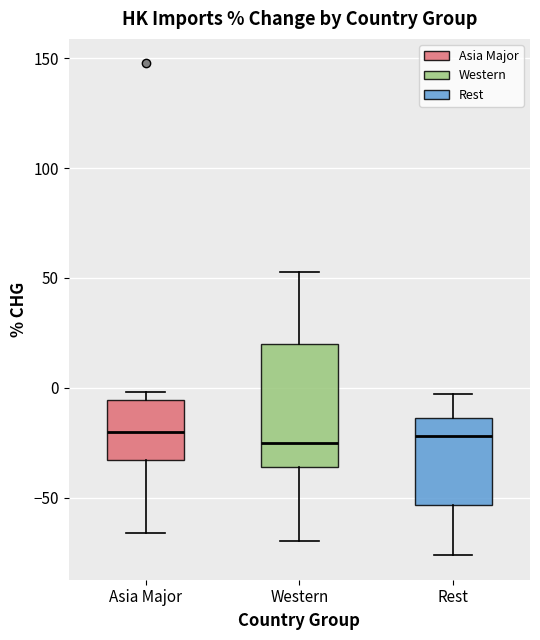

Which box is the tallest, from its lower edge to its upper edge?

Western